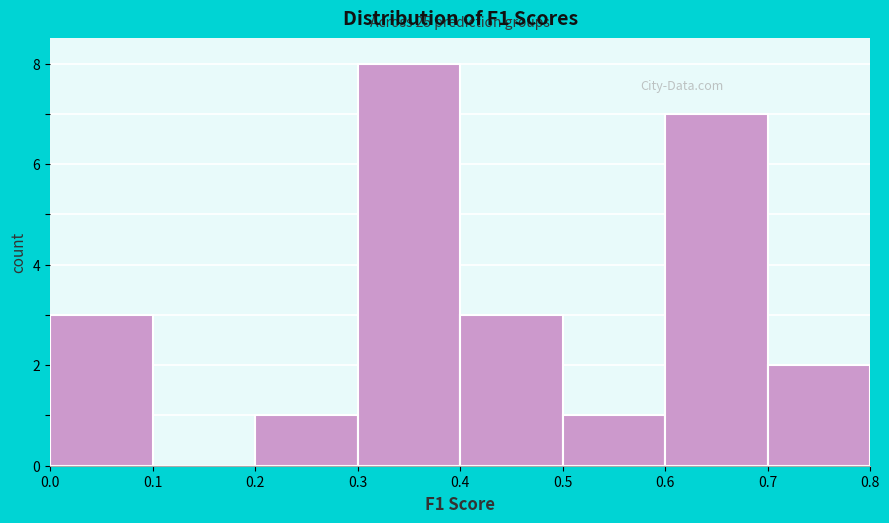

Which range on the x-axis has the tallest bar?

0.3 to 0.4